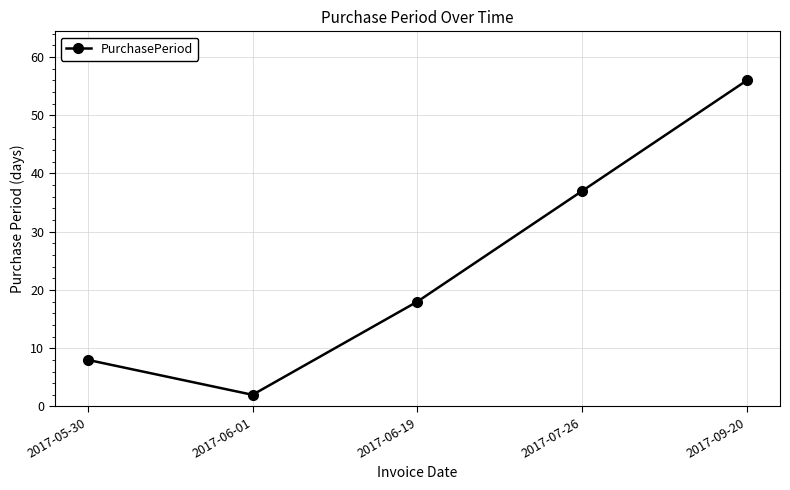

How many distinct data groups are displayed?

1